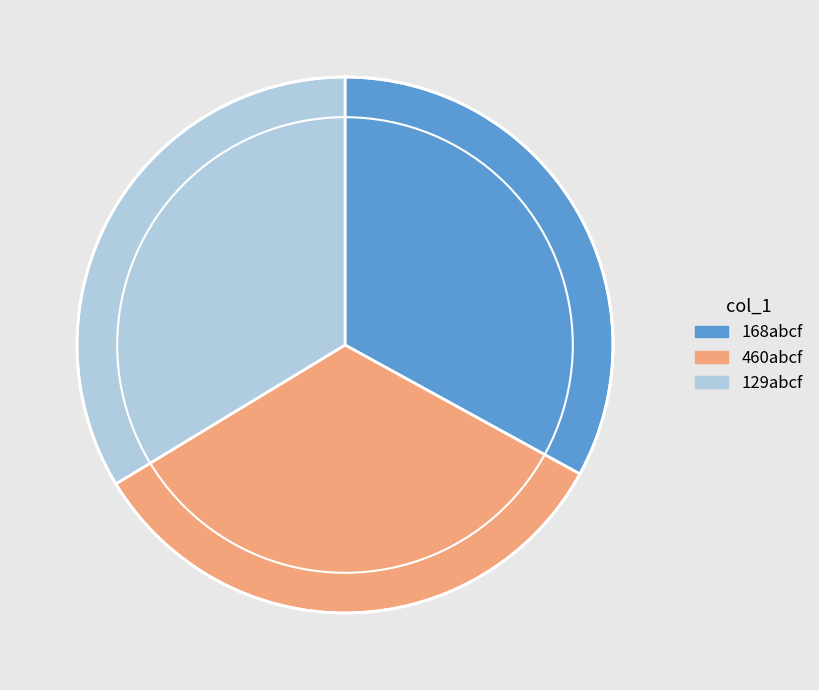

Approximately how many times larger is the value at 168abcf compared to 460abcf?

1.0